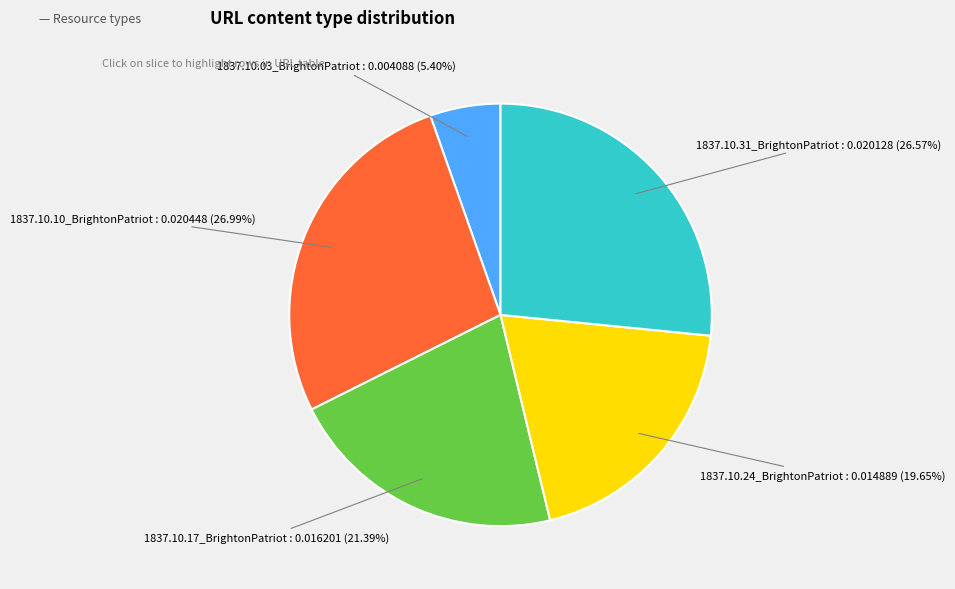

Count the number of slices in the pie.

5